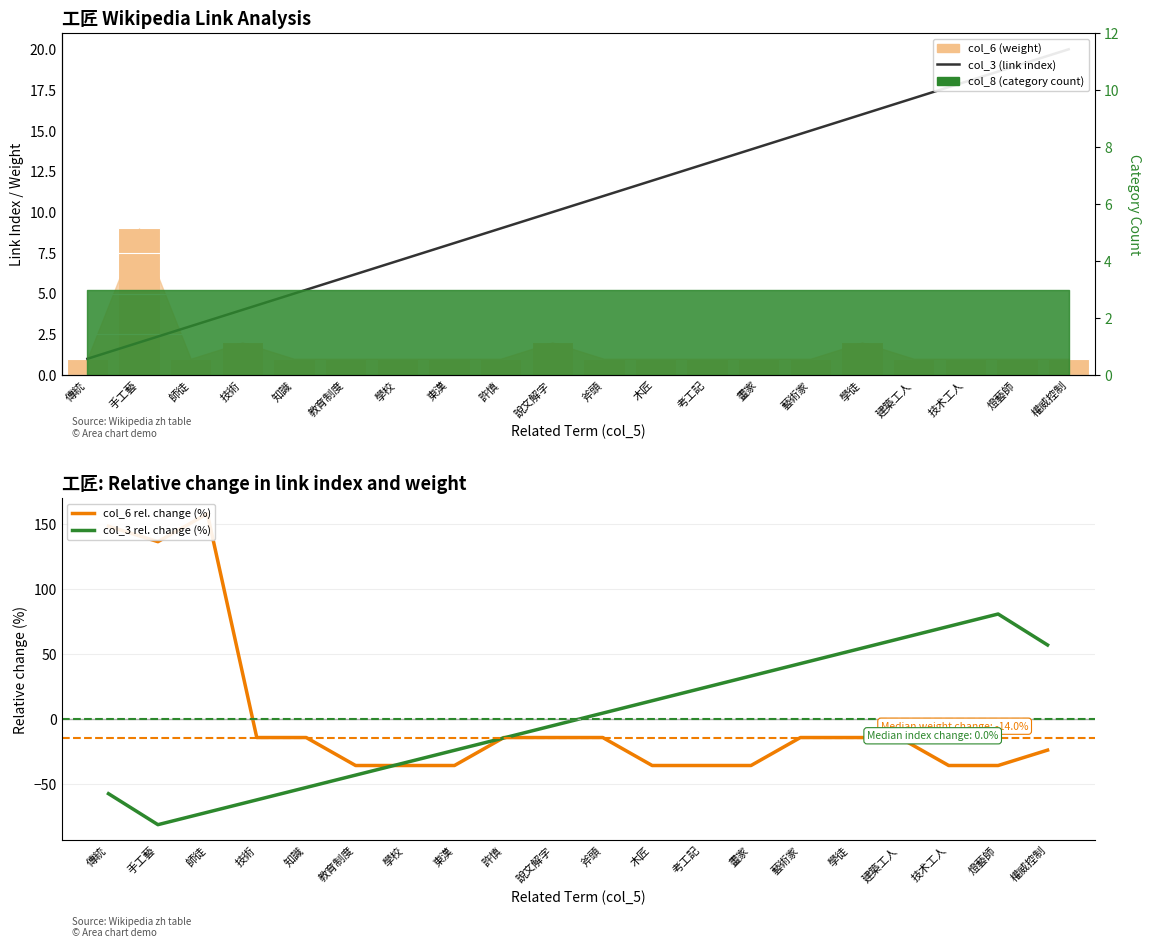

At which label is col_3 (link index) closest to 10?

說文解字